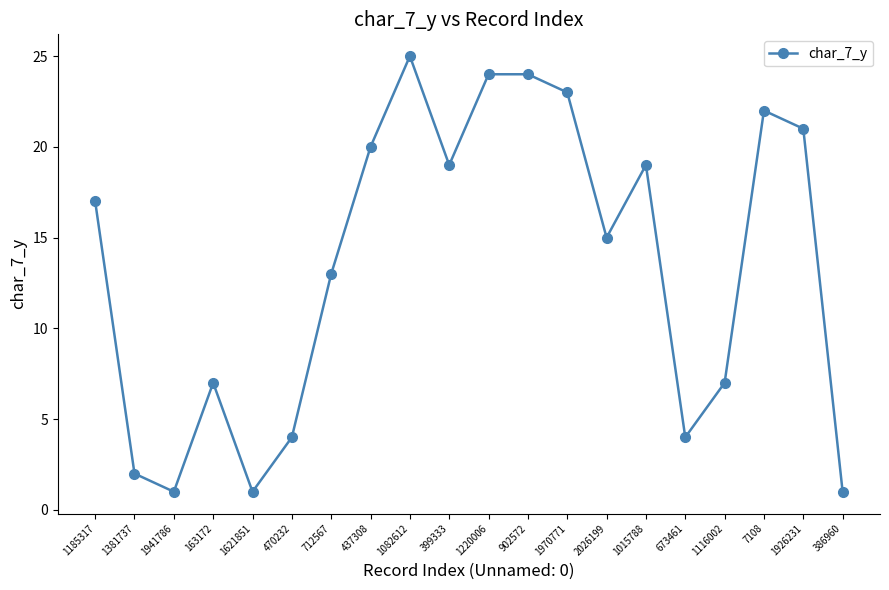

Reading left to right, list all the values displayed in this chart.

17	2	1	7	1	4	13	20	25	19	24	24	23	15	19	4	7	22	21	1